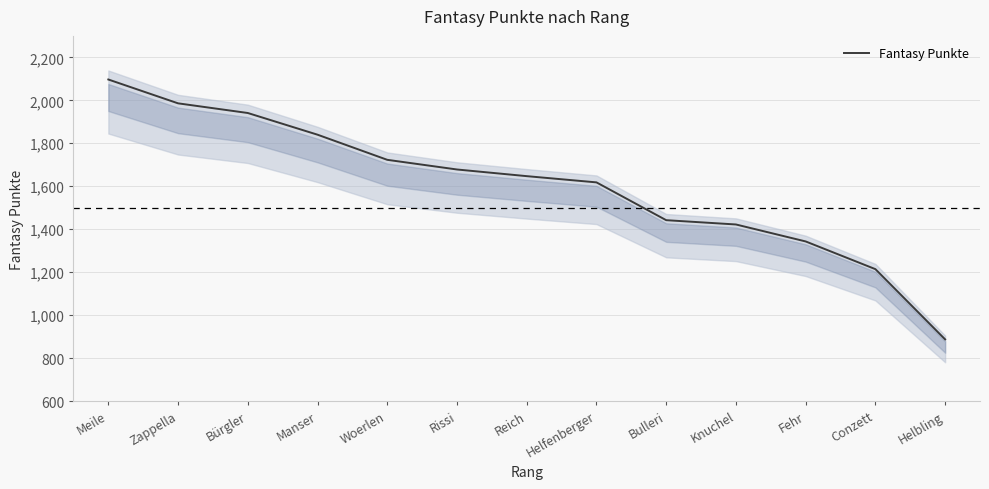

Reading left to right, list all the values displayed in this chart.

Meile=2097	Zappella=1986	Bürgler=1941	Manser=1840	Woerlen=1723	Rissi=1678	Reich=1647	Helfenberger=1618	Bulleri=1442	Knuchel=1422	Fehr=1343	Conzett=1214	Helbling=887